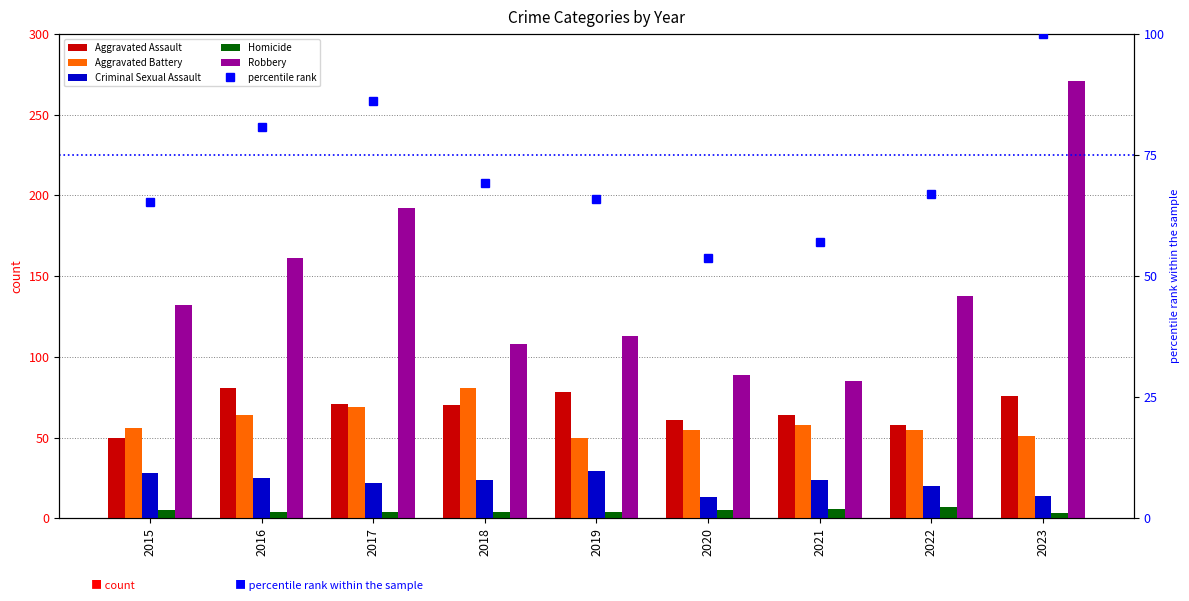

At how many categories does at least one series exceed 11?

9